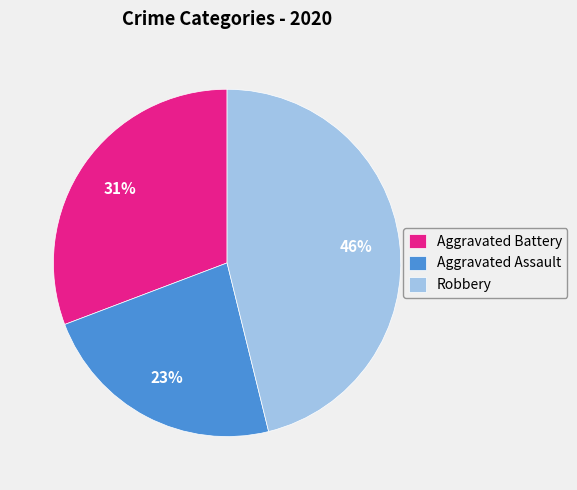

Approximately how many times larger is the value at Robbery compared to Aggravated Assault?

2.0